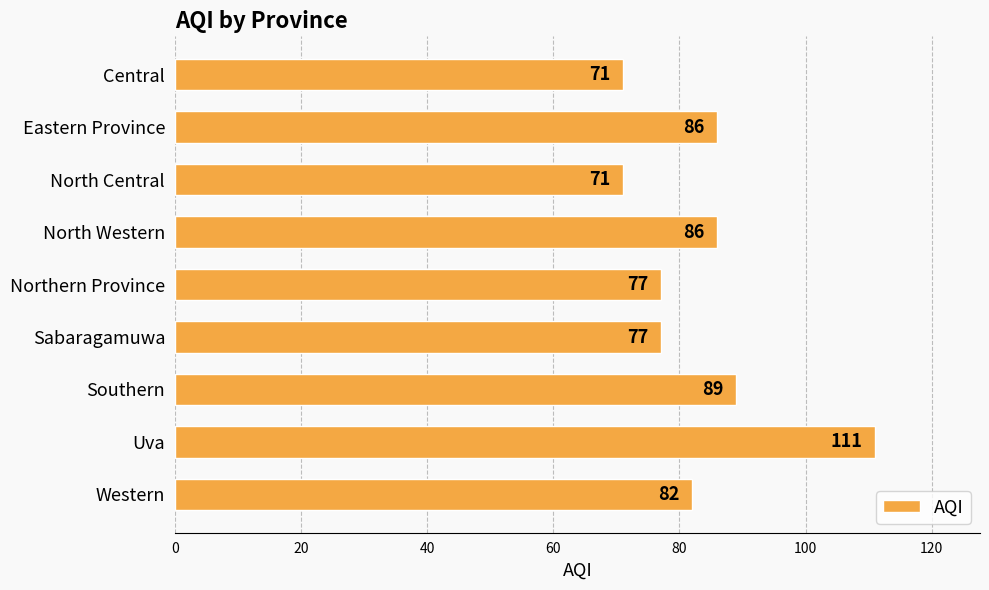

The chart shows a value of 27 at Western. True or false?

False